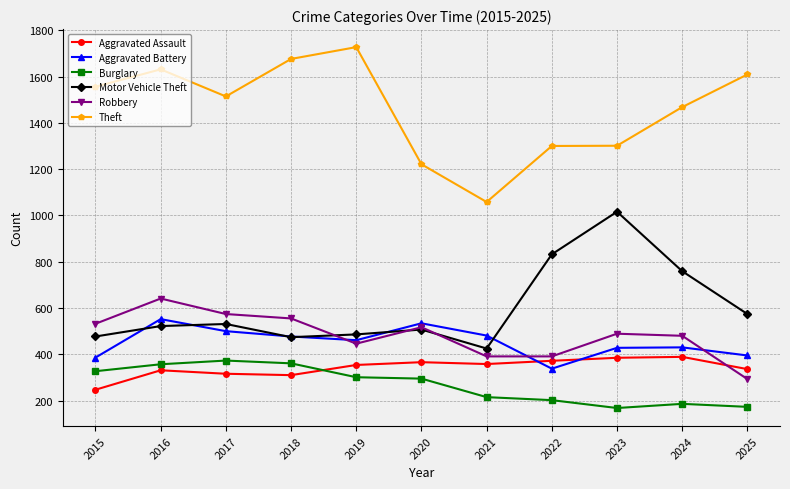

Which category has the highest value across all series?

2019